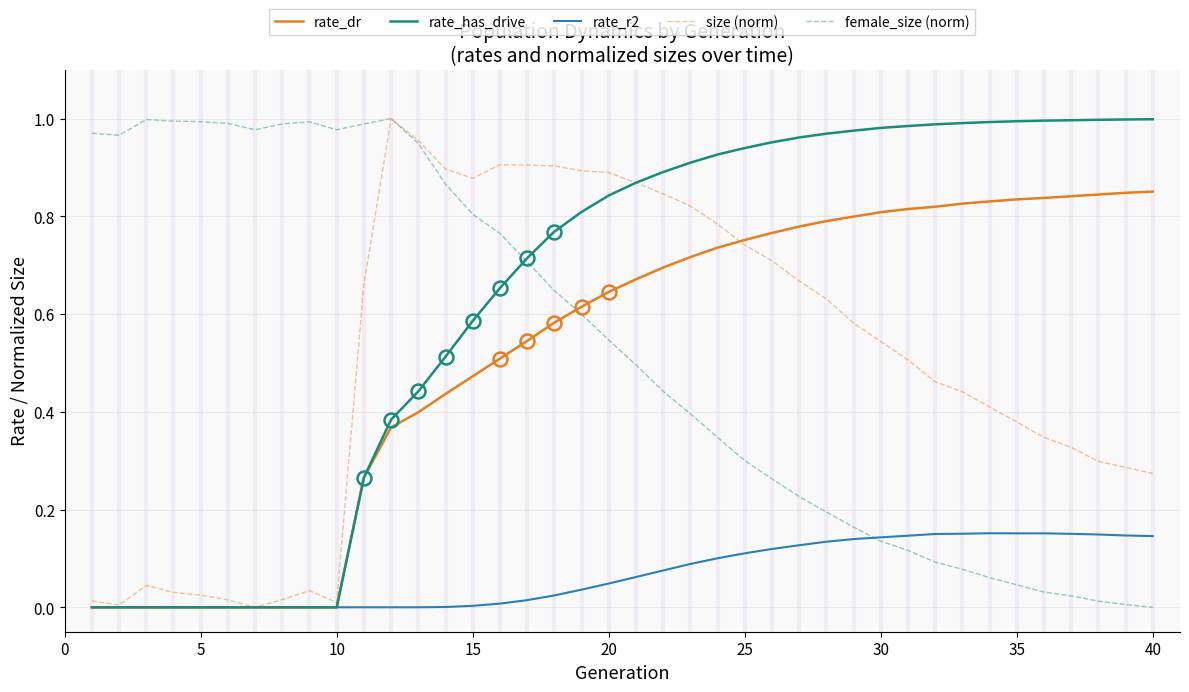

Does the chart have visible grid lines?

Yes